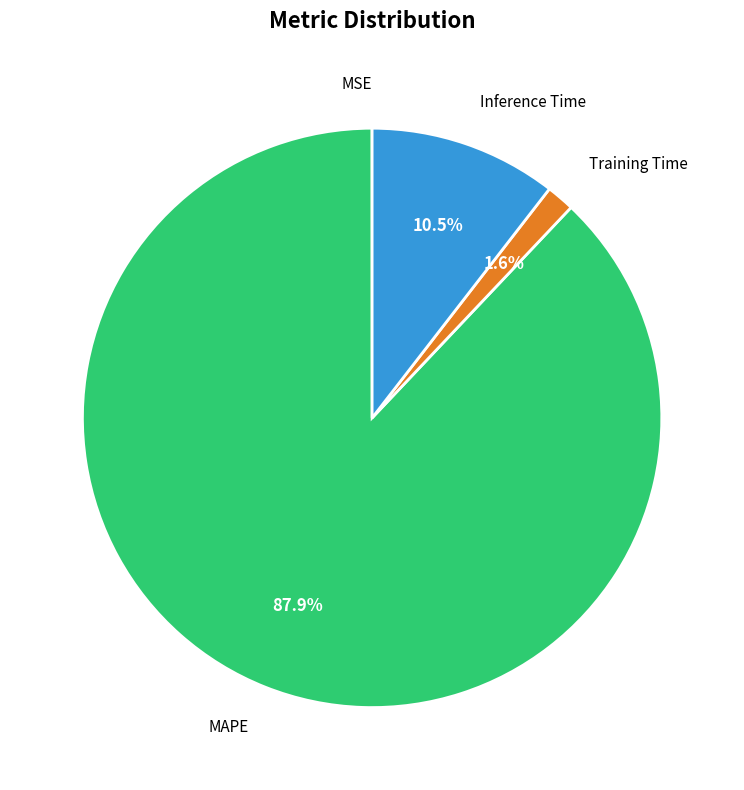

Which has a higher value, MAPE or Training Time?

MAPE